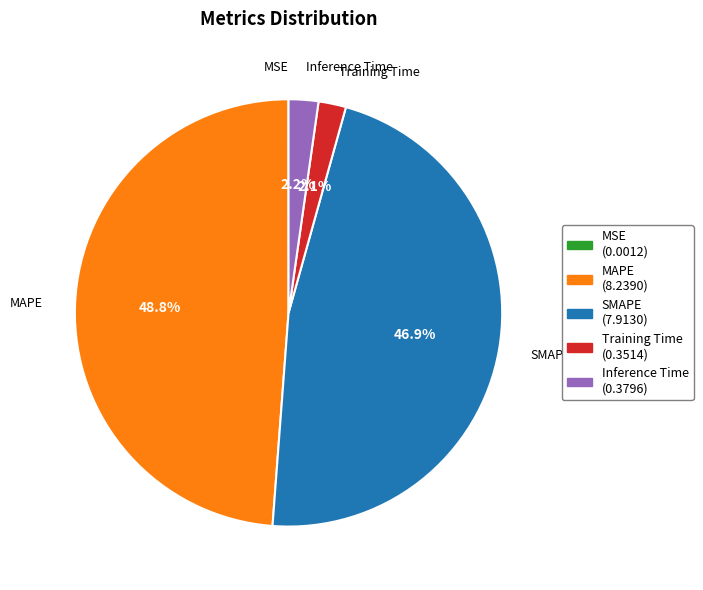

To the nearest percent, what percentage of the pie is MAPE?

49%